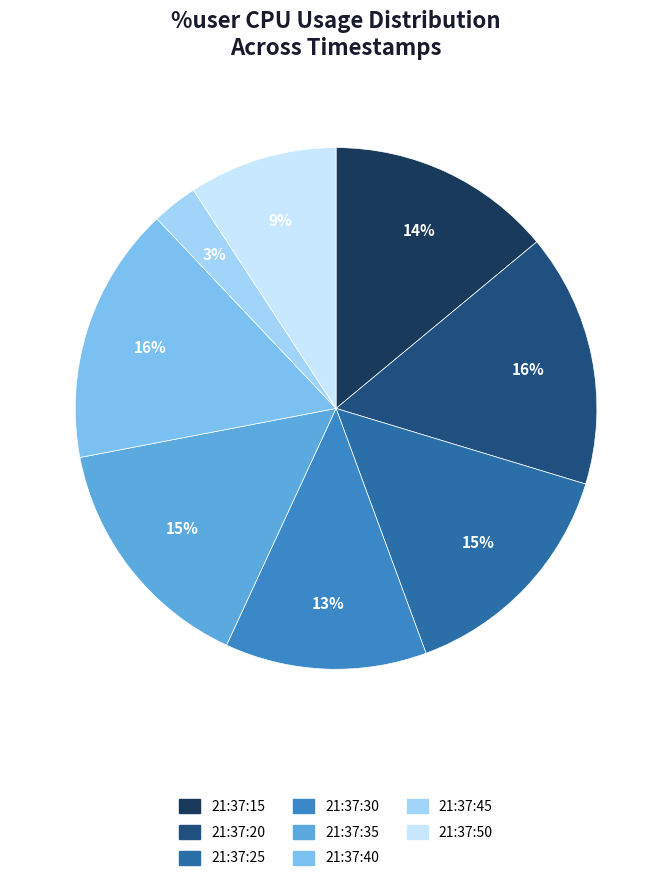

What percentage is the 21:37:50 slice, to the nearest percent?

9%